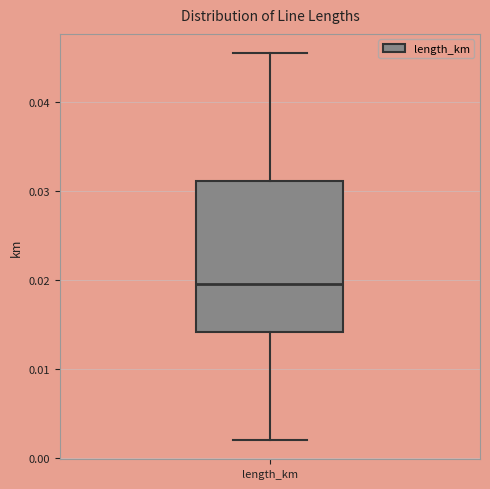

Read this box plot against the y-axis: the position of the median line, the range covered by the box, and the ends of both whiskers. The values are not printed on the chart, so give them approximately, as read against the axis.

median 0.020, box 0.014 to 0.031, whiskers 0.002 to 0.045